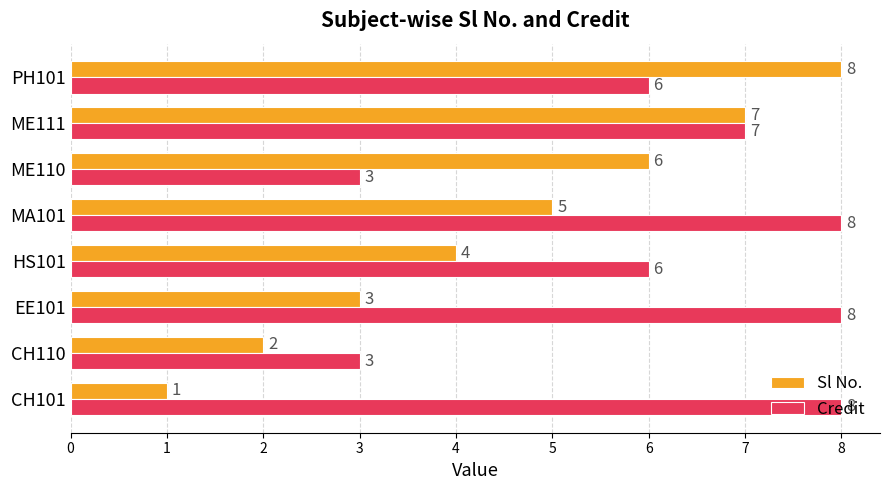

How many data points in Sl No. are less than 5?

4